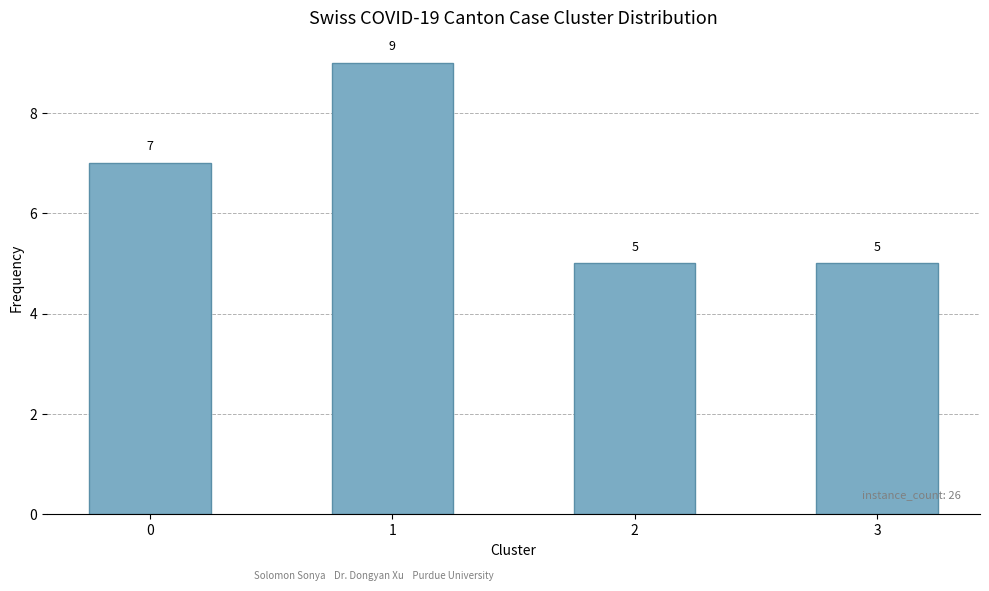

What is the minimum value shown in the chart?

5